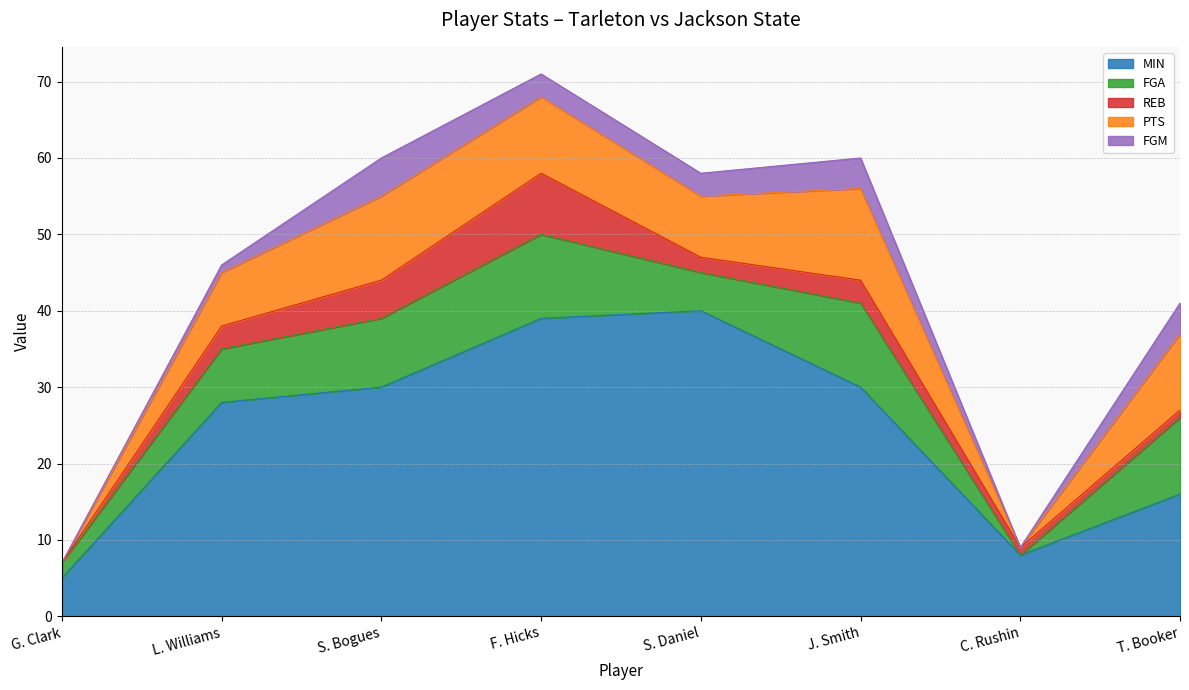

Read the REB value at F. Hicks.

8